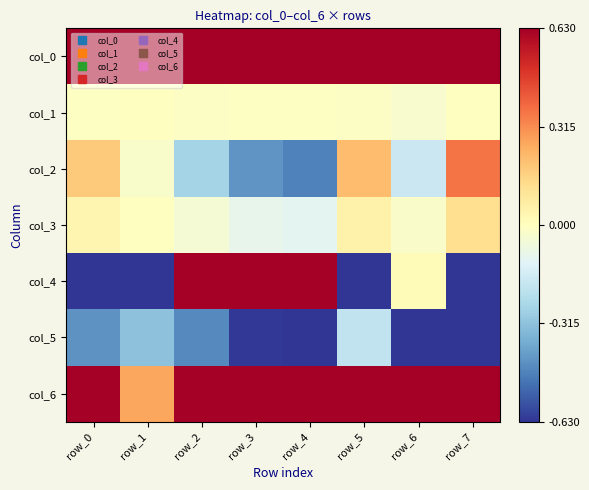

What is the total value across all series at row_2?

3.0